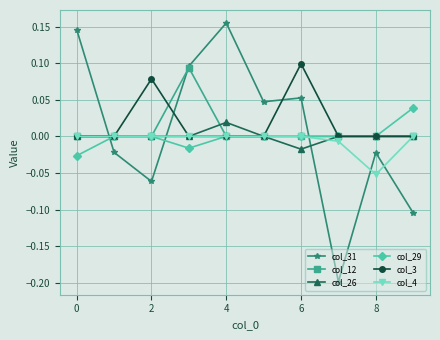

True or false: col_31 has more than 1 points higher than both neighbors.

True